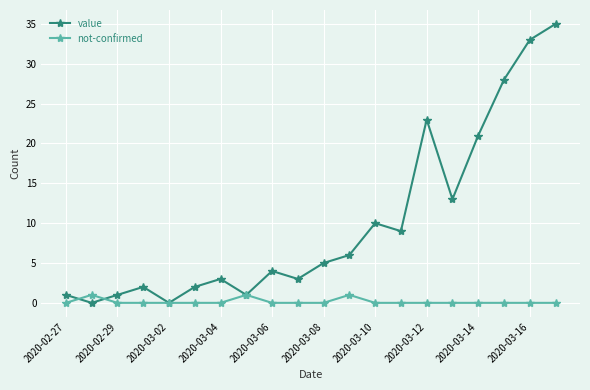

What is the difference between the second highest and second lowest values in the value series?

33